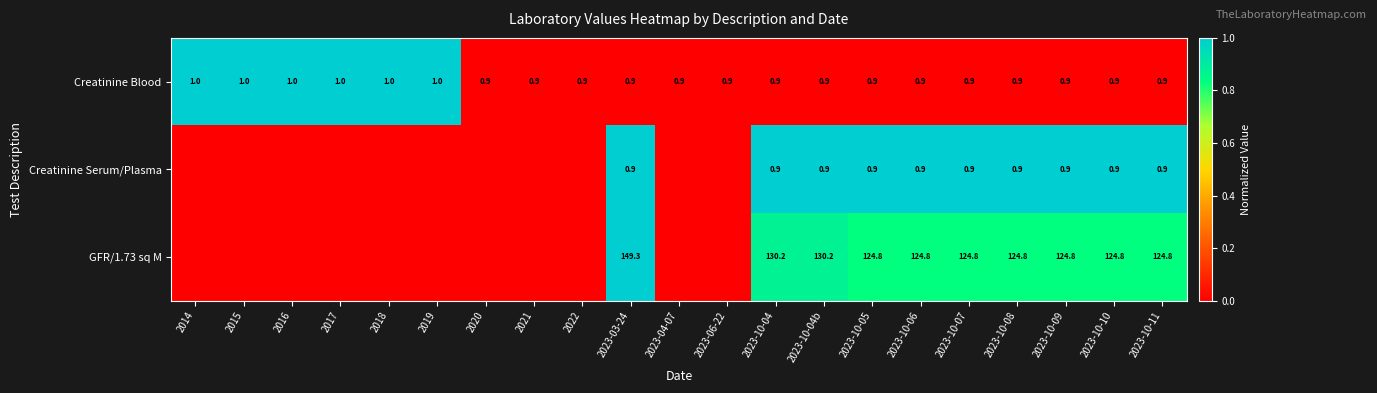

Is it true that Creatinine Serum/Plasma equals 0.9 at 2023-10-07?

True